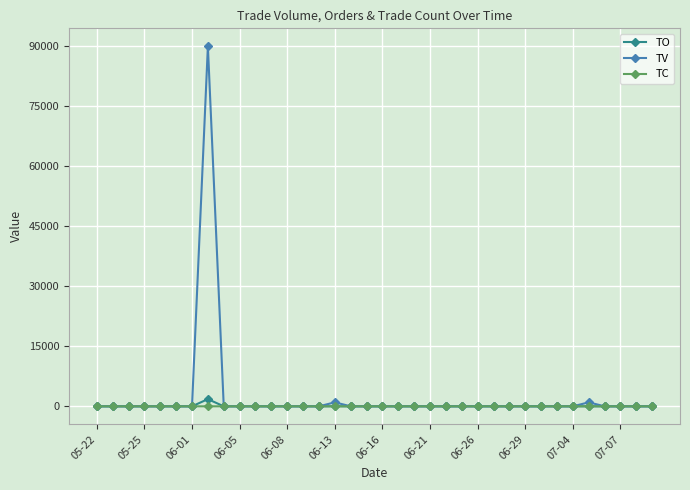

What is the maximum value shown in the chart?

90000